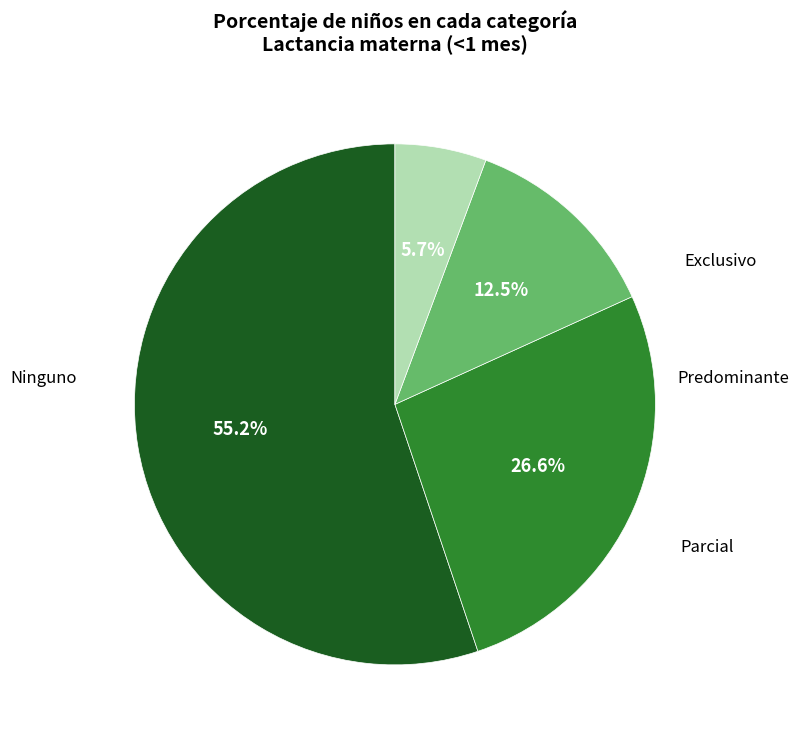

Is there any slice that represents more than half of the pie?

Yes